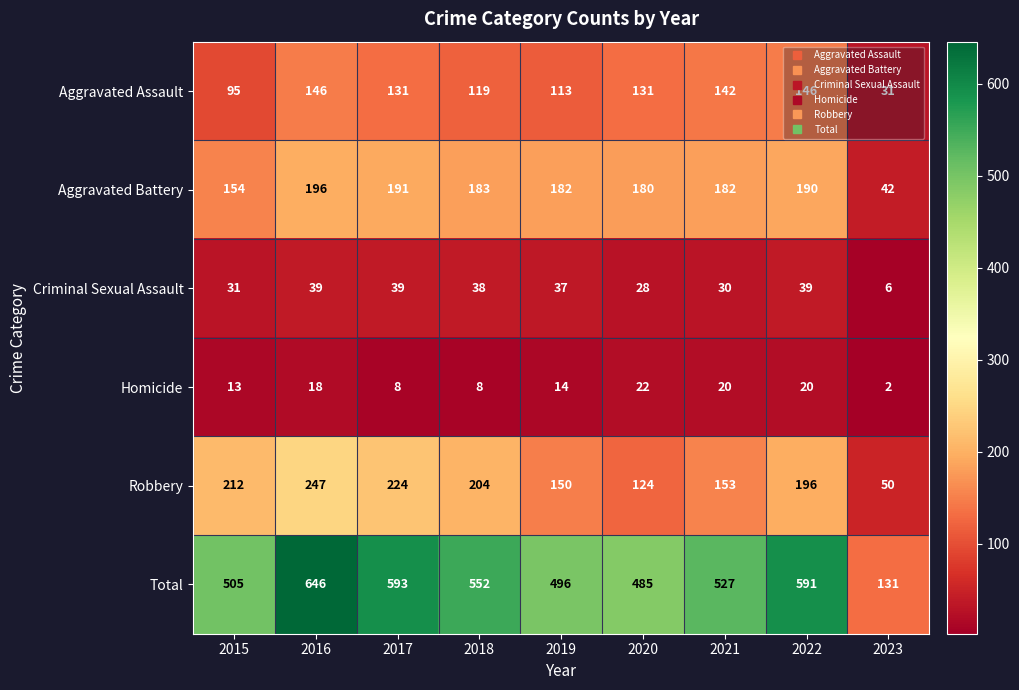

List the series in order of their peak value, lowest first.

Homicide, Criminal Sexual Assault, Aggravated Assault, Aggravated Battery, Robbery, Total